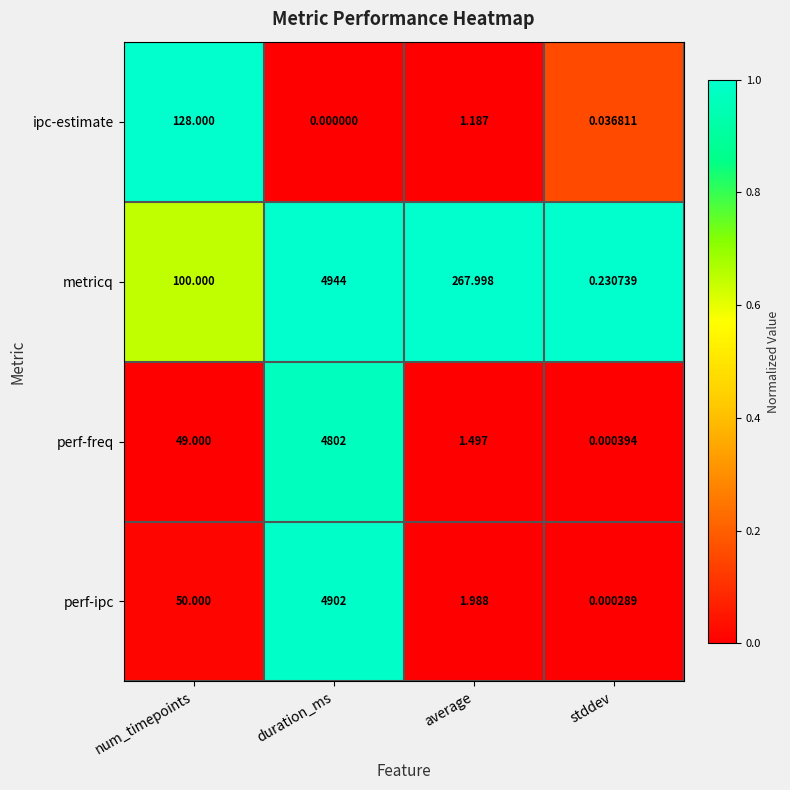

Where does the ipc-estimate series first go above 1?

num_timepoints